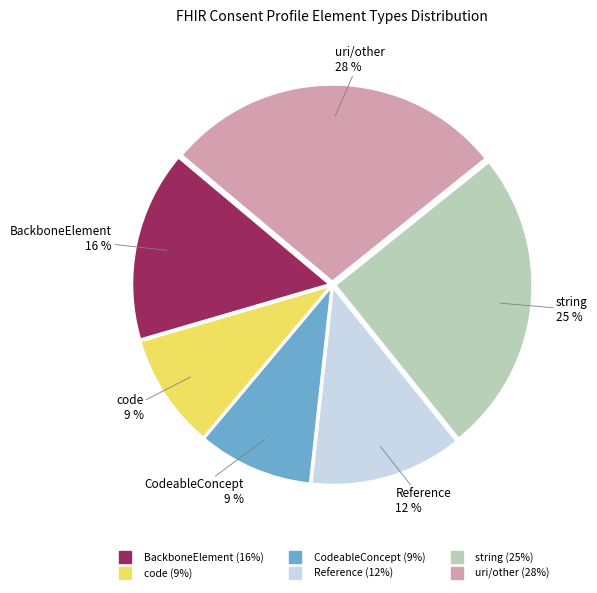

To the nearest percent, what is the difference between the largest and smallest slice percentages?

19%